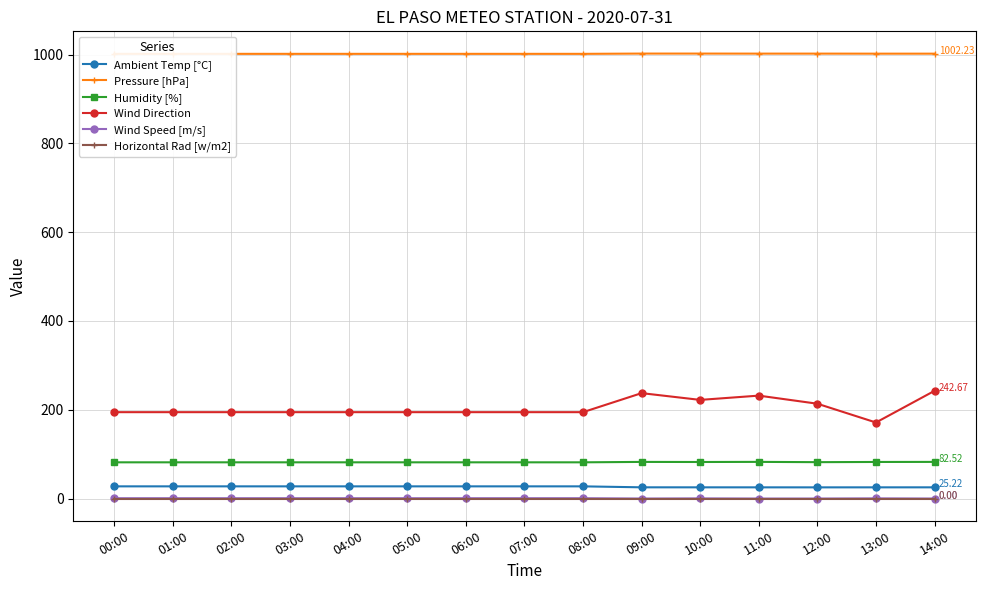

Does the chart display data point markers on the line(s)?

Yes